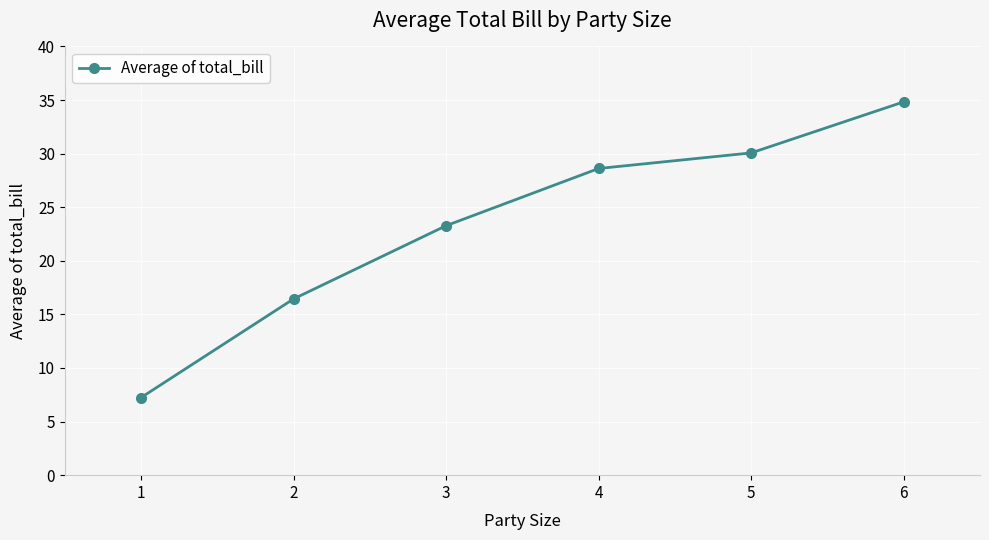

What is the change in value from 3 to 4?

+5.3